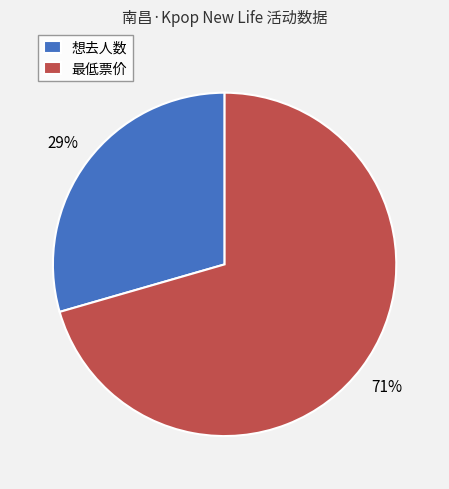

Rank the categories by value from lowest to highest.

想去人数, 最低票价